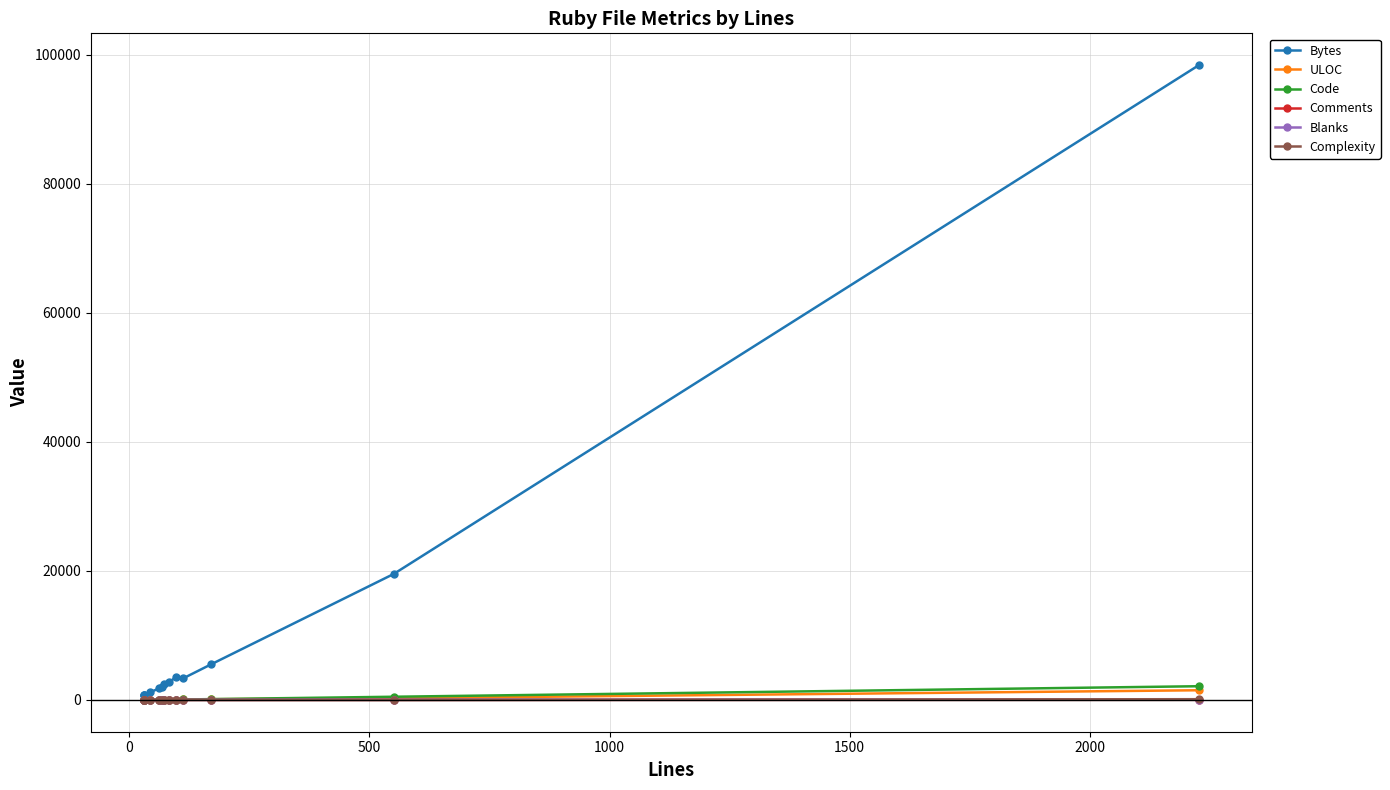

True or false: Blanks and ULOC cross at least once.

False